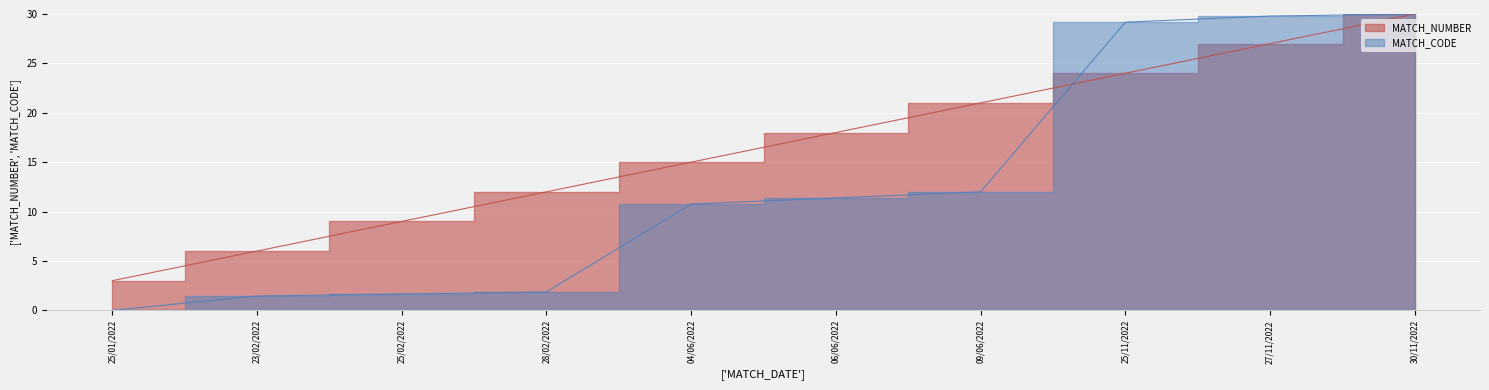

Reading left to right, transcribe all the data shown in this chart.

MATCH_NUMBER: 3.0	6.0	9.0	12.0	15.0	18.0	21.0	24.0	27.0	30.0
MATCH_CODE: 0.0	1.4	1.7	1.9	10.8	11.4	12.0	29.2	29.8	30.0